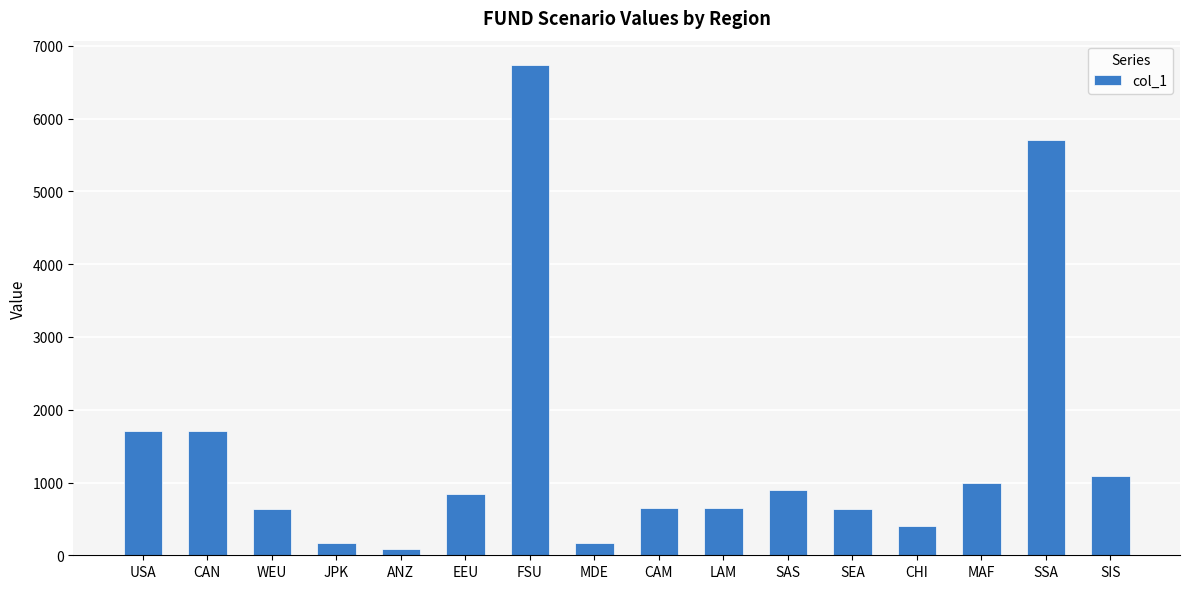

What is the value of the 9th bar from the left?

643.0